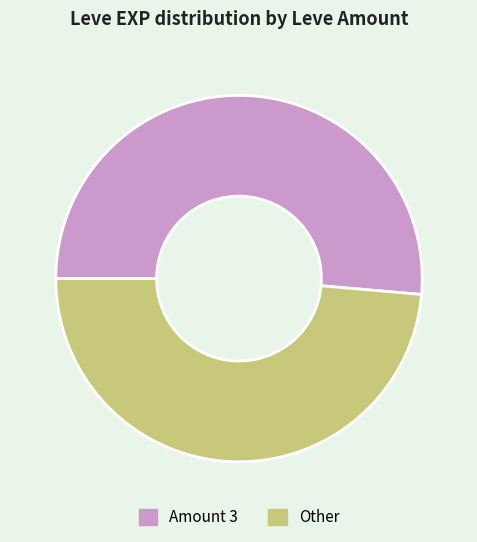

Which category has the biggest portion of the pie?

Amount 3